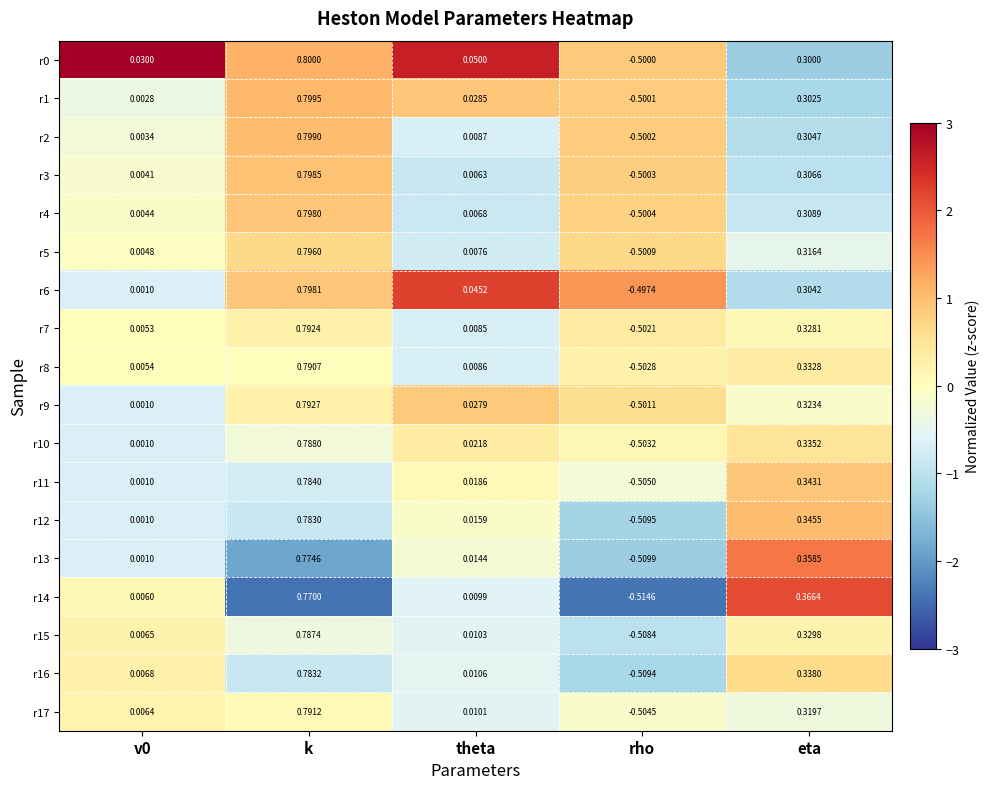

At which label does r5 reach its peak?

k